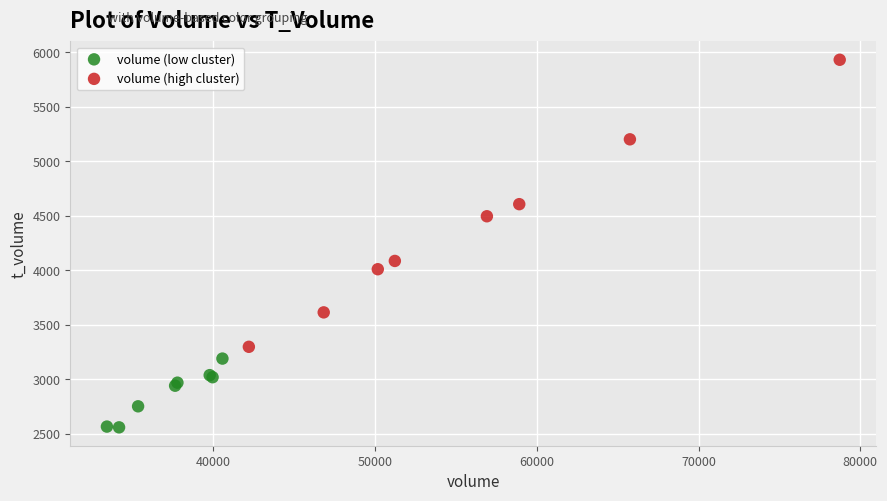

Which series has the largest Y range (max minus min)?

volume (high cluster)